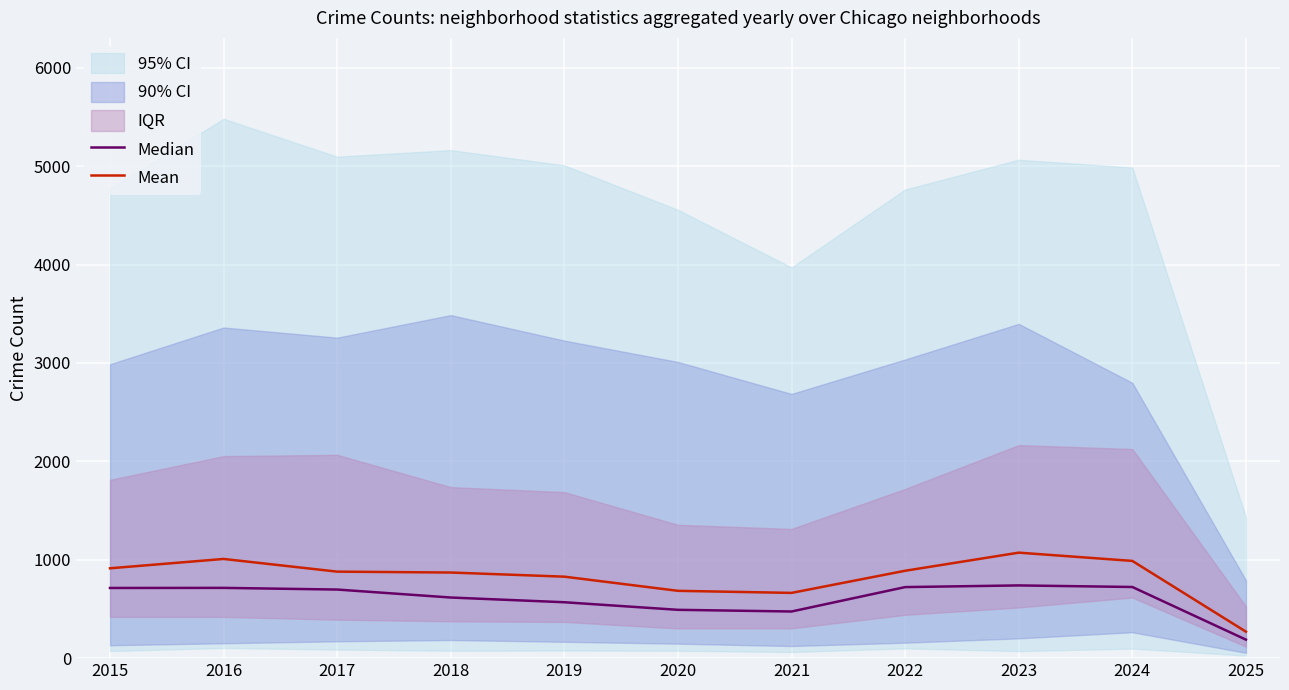

Where is Mean nearest to the value 670?

2021